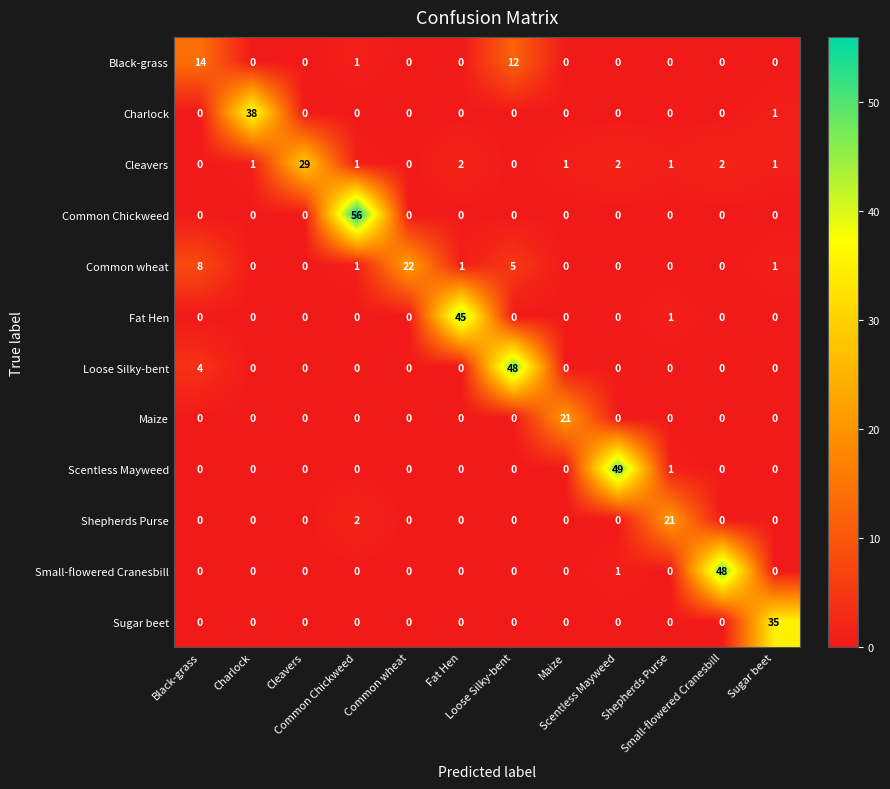

What is the spread (max minus min) of values at Shepherds Purse?

21